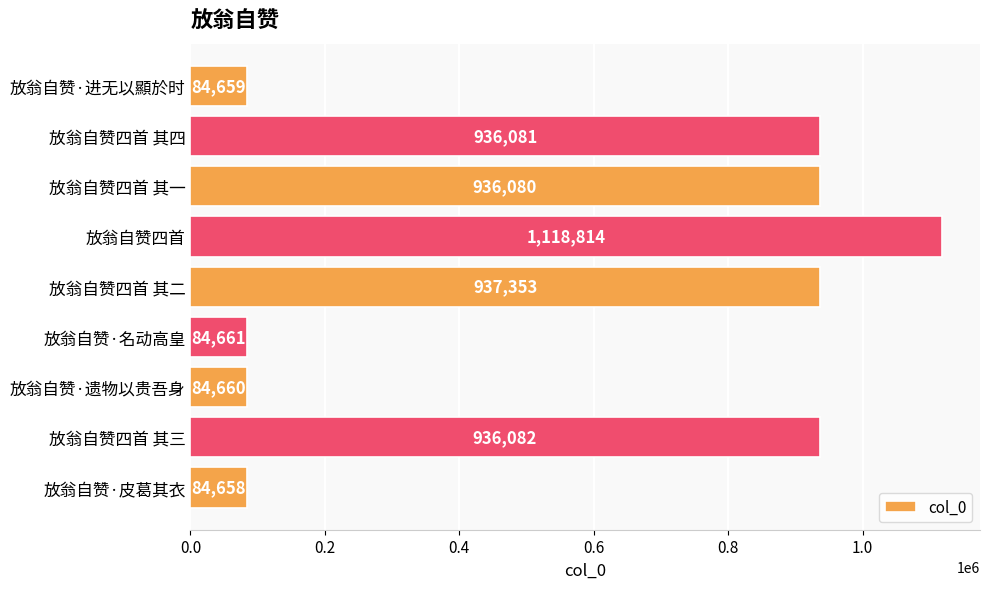

How many bars are there in total?

9